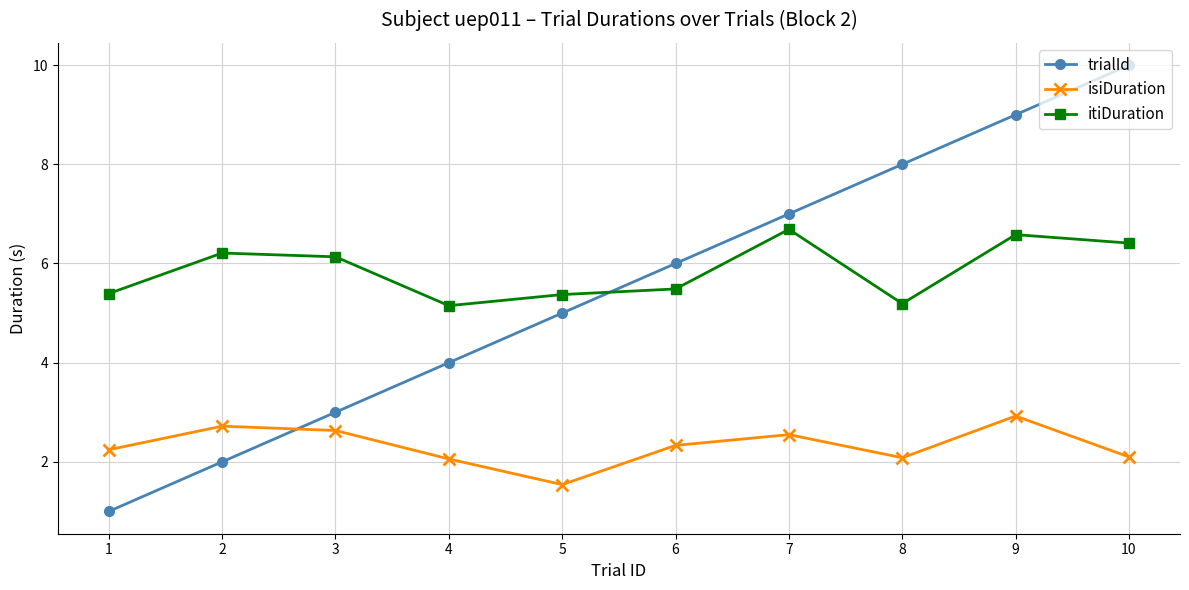

Is it true that itiDuration equals 6.7 at 7?

True